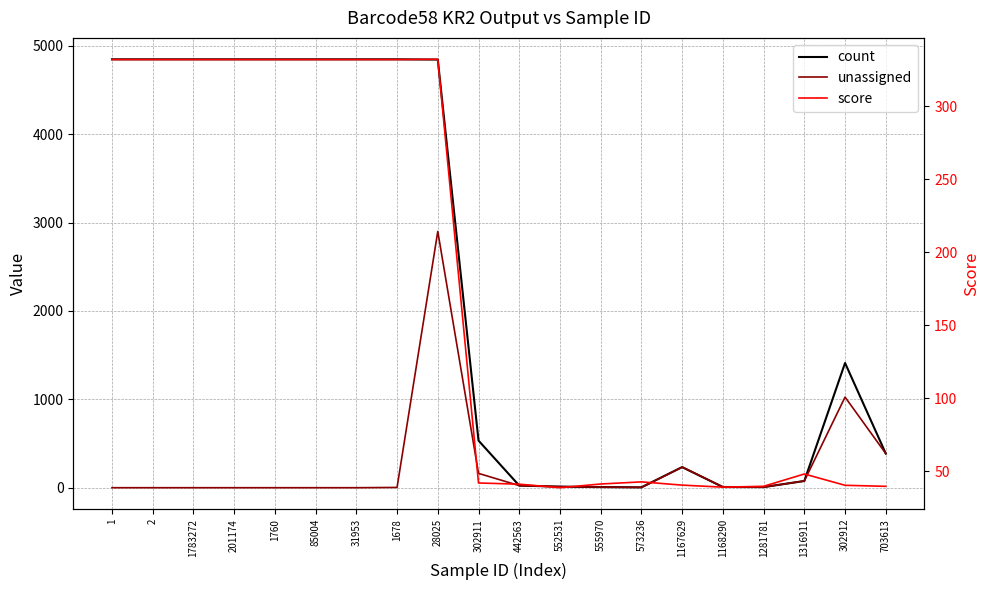

What is the sum of the unassigned values at 703613 and 2?

386.0